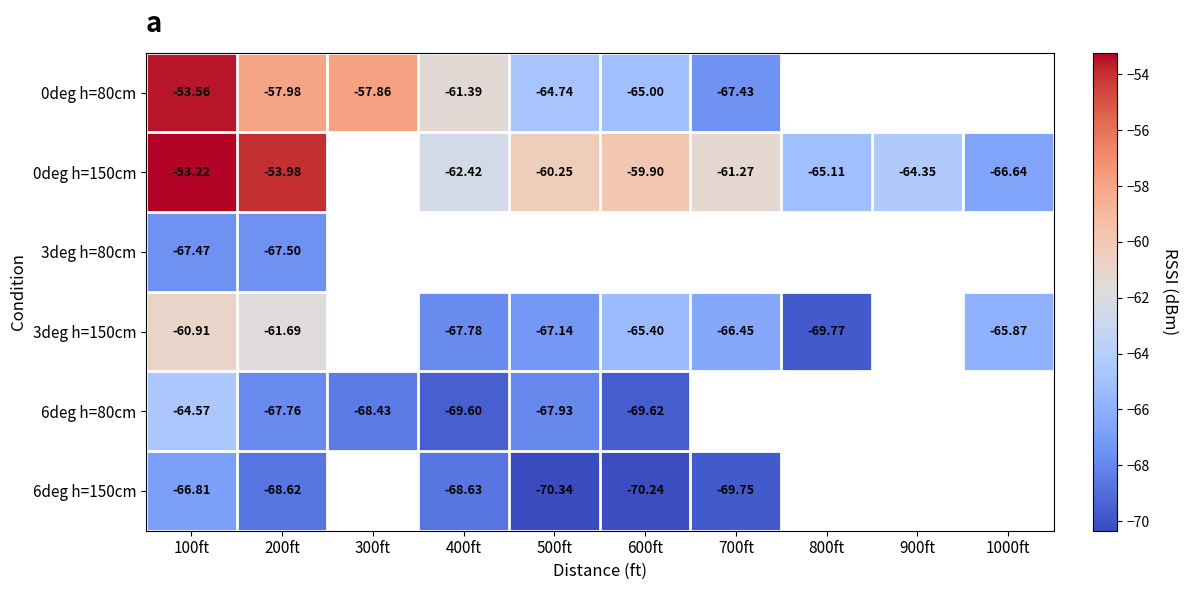

What is the smallest value displayed?

-70.3